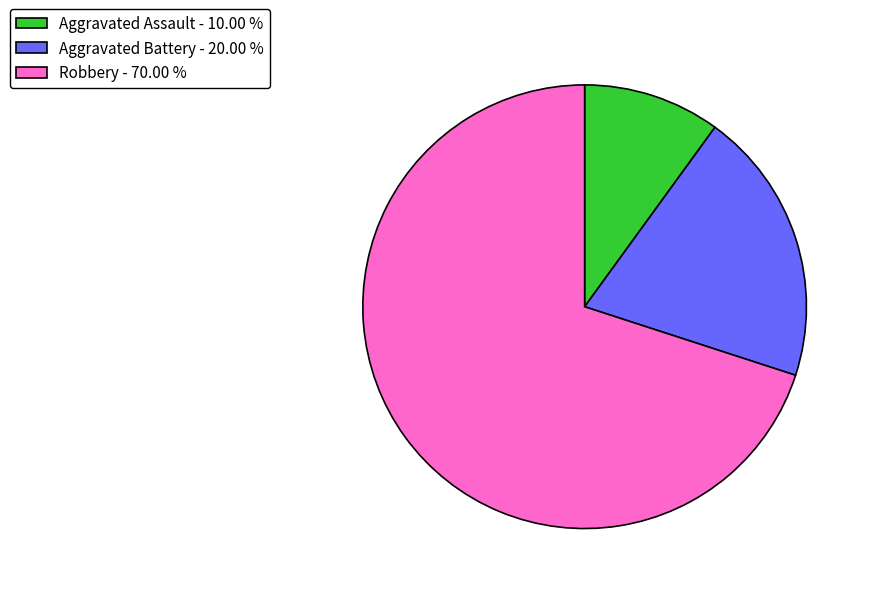

Rank the categories by value from lowest to highest.

Aggravated Assault, Aggravated Battery, Robbery